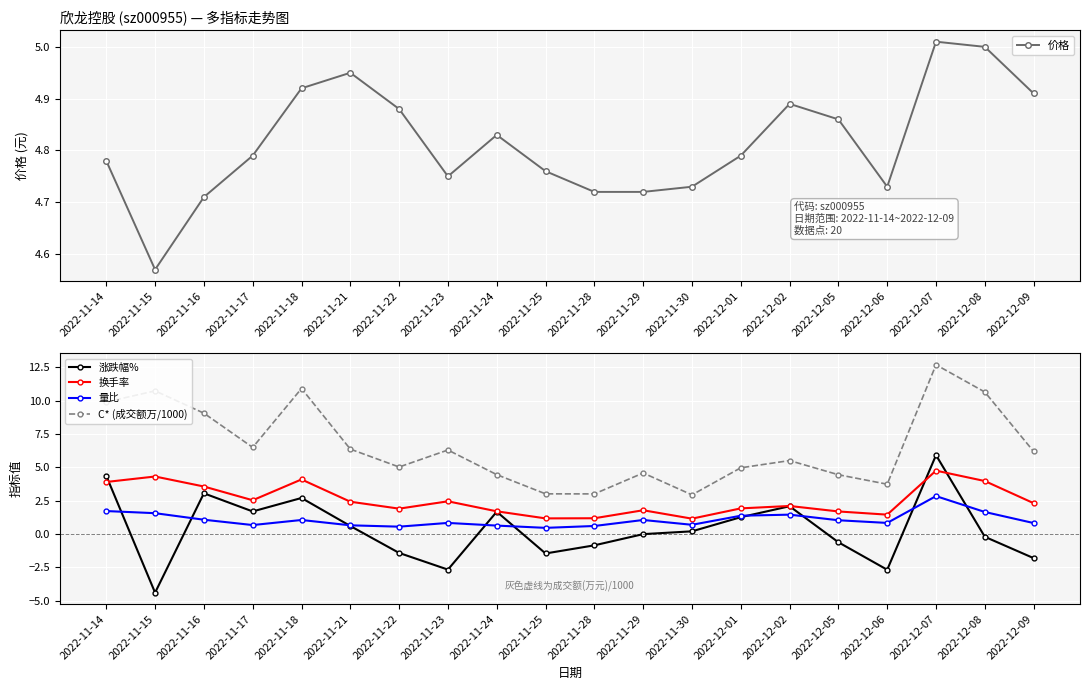

True or false: 换手率 and C* (成交额万/1000) cross at least once.

False